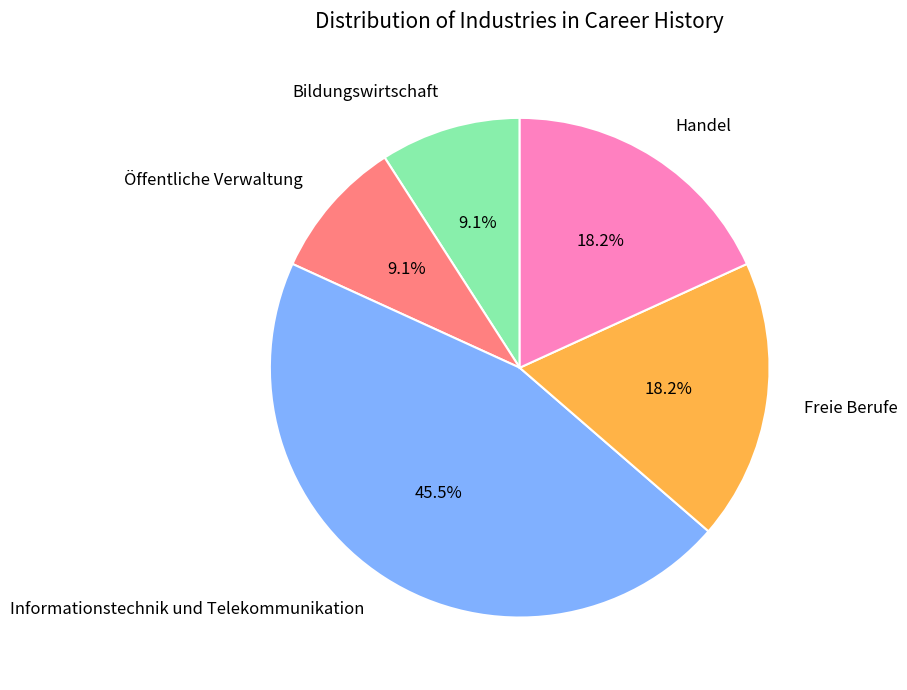

What is the largest slice in the pie chart?

Informationstechnik und Telekommunikation